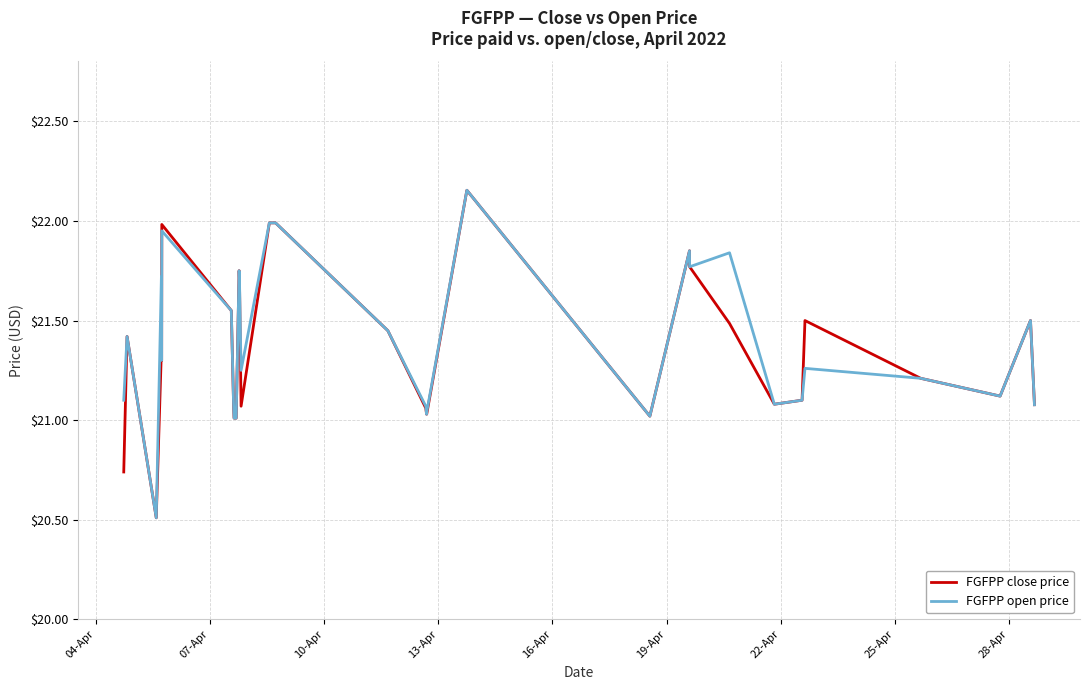

Which series has the largest range (max minus min)?

FGFPP close price